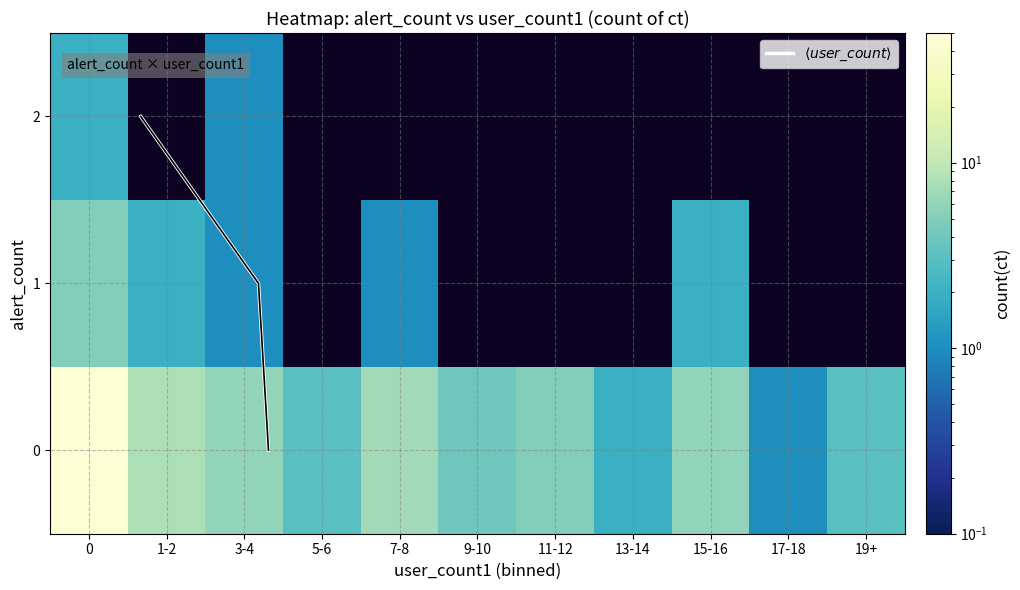

Reading right to left, list all the values displayed in this chart.

2_alert_10_user=0	2_alert_9_user=0	2_alert_8_user=0	2_alert_7_user=0	2_alert_6_user=0	2_alert_5_user=0	2_alert_4_user=0	2_alert_3_user=0	2_alert_2_user=1	2_alert_1_user=0	2_alert_0_user=2	1_alert_10_user=0	1_alert_9_user=0	1_alert_8_user=2	1_alert_7_user=0	1_alert_6_user=0	1_alert_5_user=0	1_alert_4_user=1	1_alert_3_user=0	1_alert_2_user=1	1_alert_1_user=2	1_alert_0_user=5	0_alert_10_user=3	0_alert_9_user=1	0_alert_8_user=6	0_alert_7_user=2	0_alert_6_user=5	0_alert_5_user=4	0_alert_4_user=7	0_alert_3_user=3	0_alert_2_user=6	0_alert_1_user=8	0_alert_0_user=45